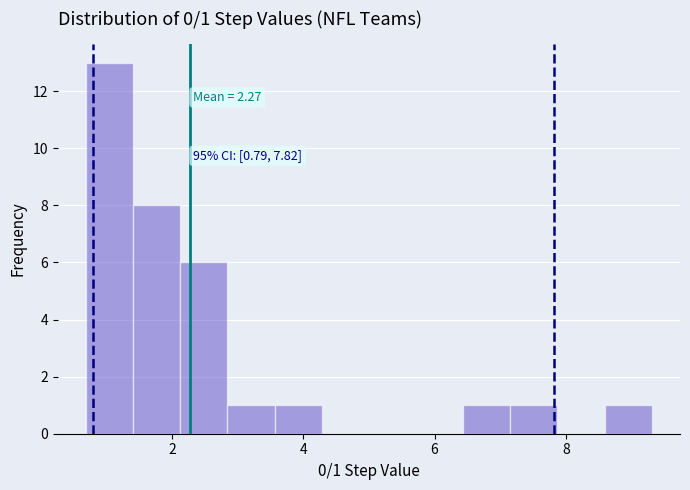

Around what value on the x-axis is the tallest bar? Give the approximate position of its centre, as read against the axis.

1.0